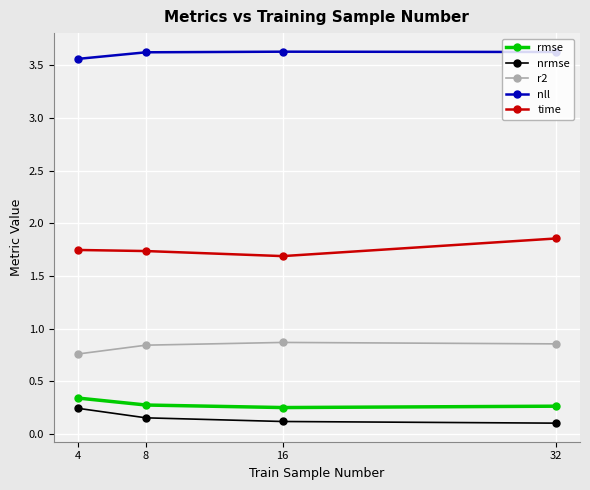

How many interior local peaks does the r2 series have?

1